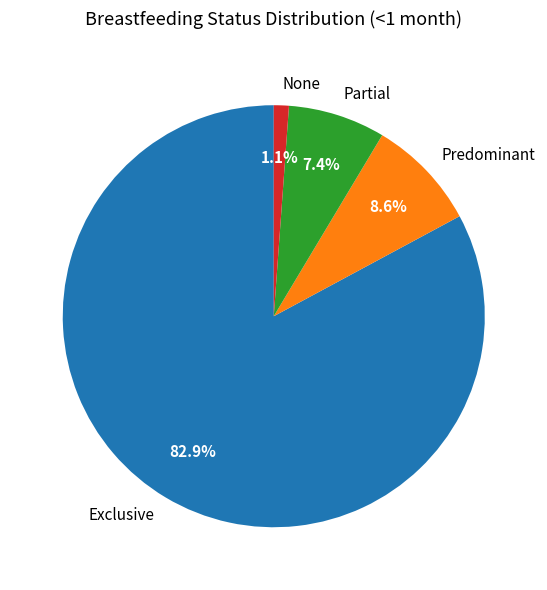

What percentage is the Exclusive slice, to the nearest percent?

83%